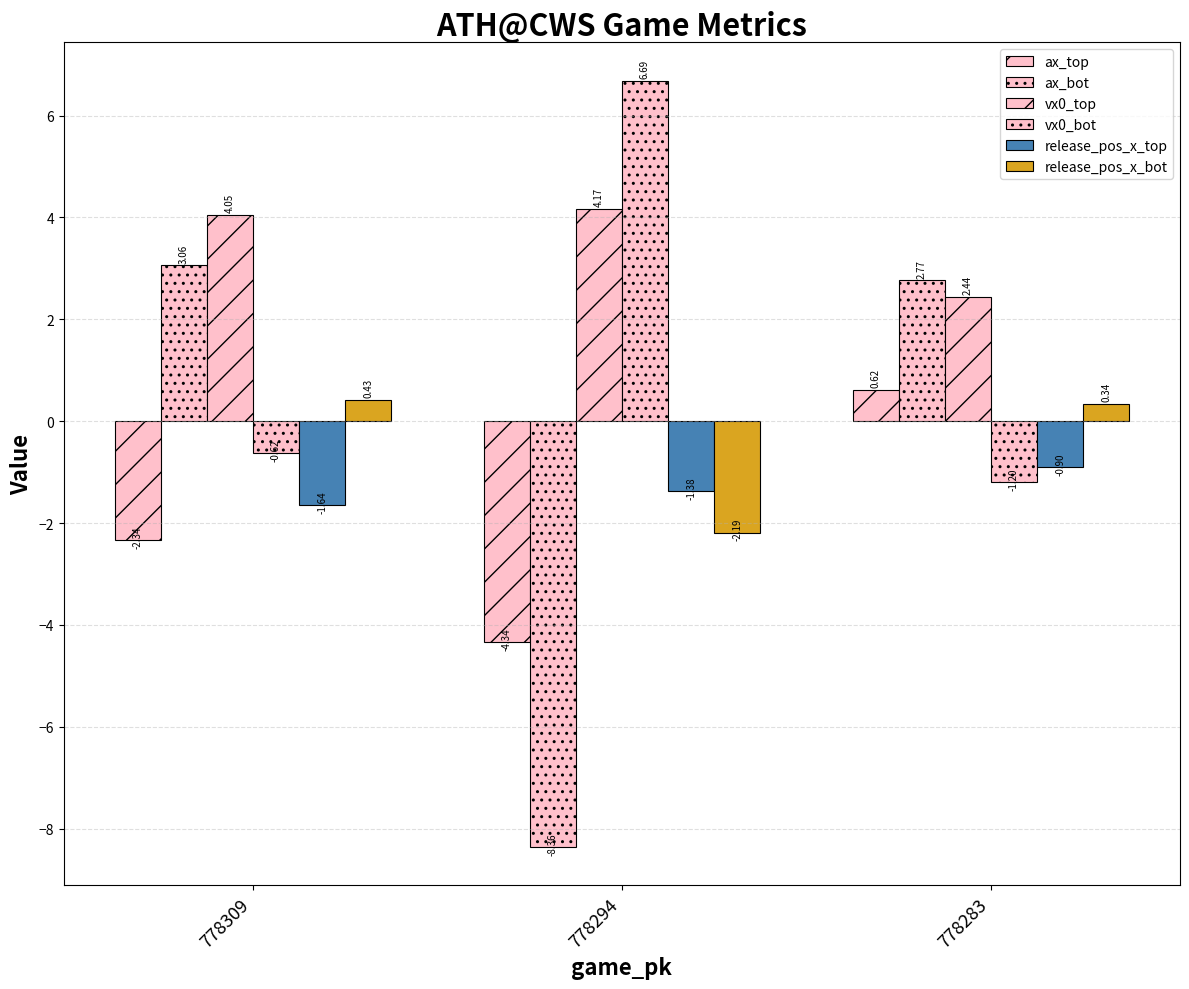

Where is vx0_bot nearest to the value 2?

778309